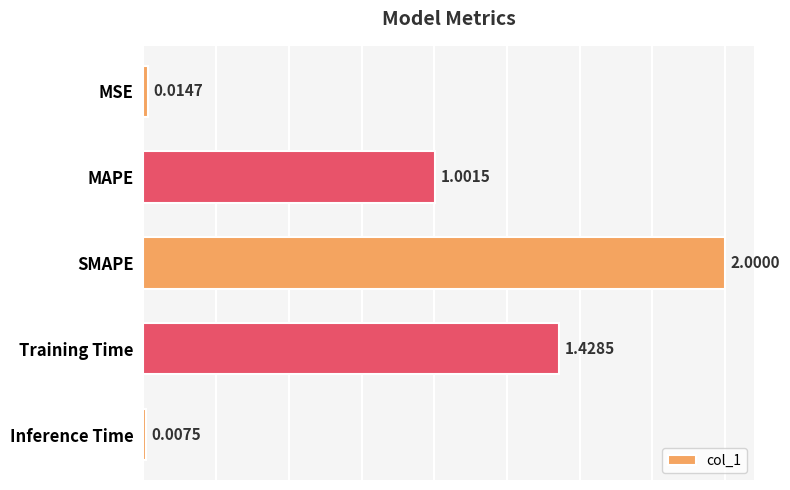

How many data points does each series have?

5